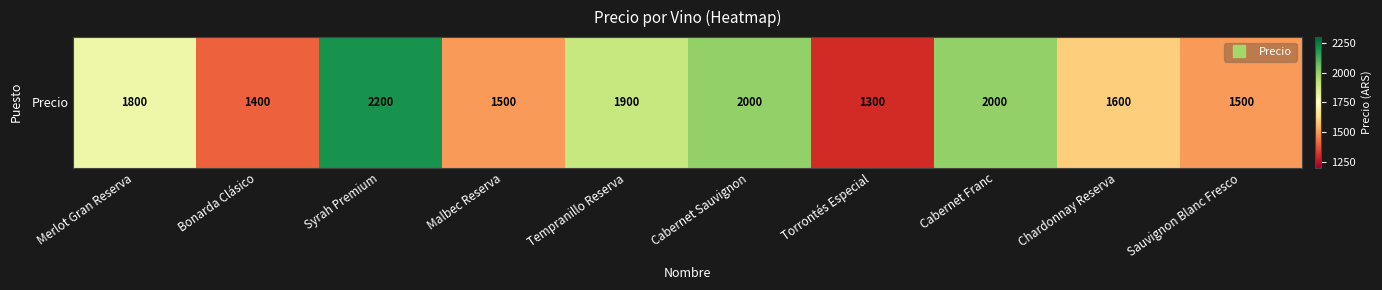

Reading left to right, what are all the values shown in this chart?

1800	1400	2200	1500	1900	2000	1300	2000	1600	1500